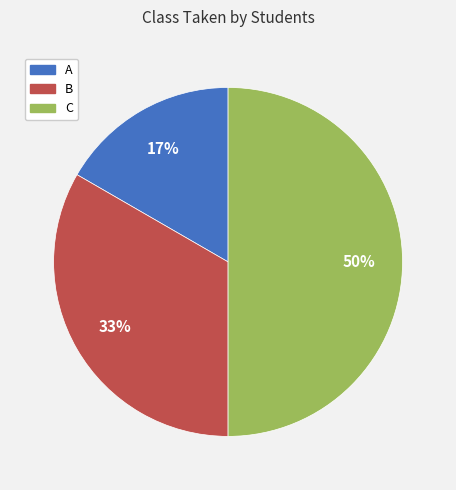

True or false: B accounts for 33% of the total.

True